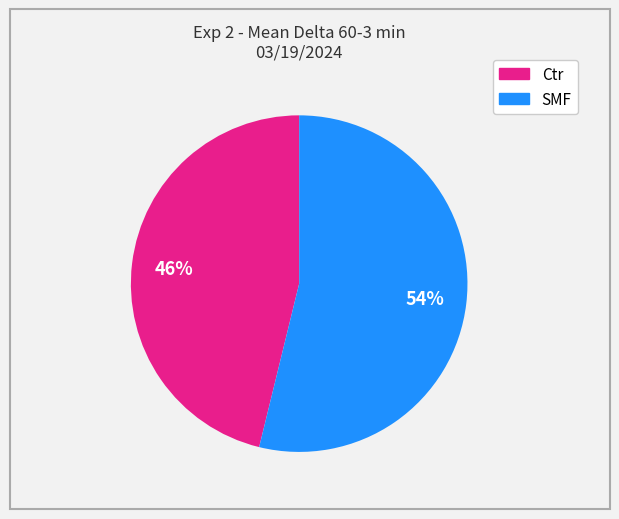

Is the sum of SMF and Ctr greater than half?

Yes